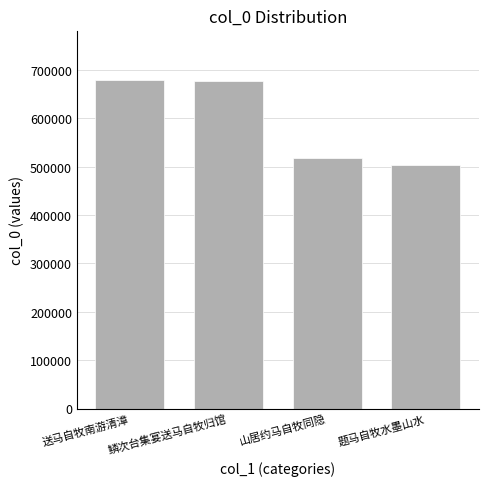

The value at 题马自牧水墨山水 is 321434. True or false?

False